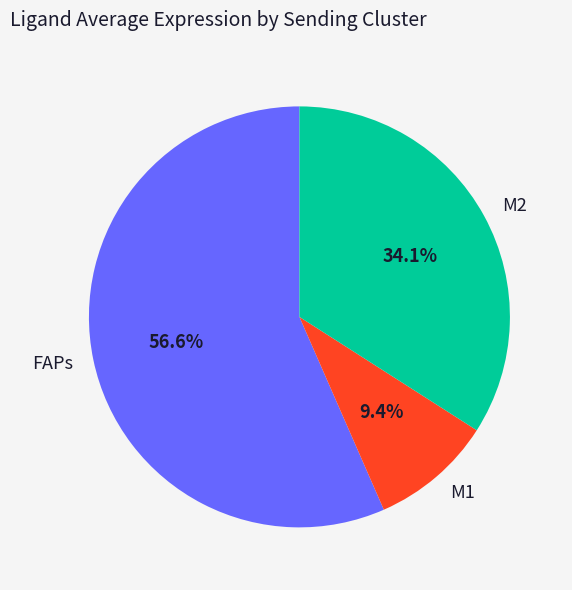

Between FAPs and M1, which is larger?

FAPs